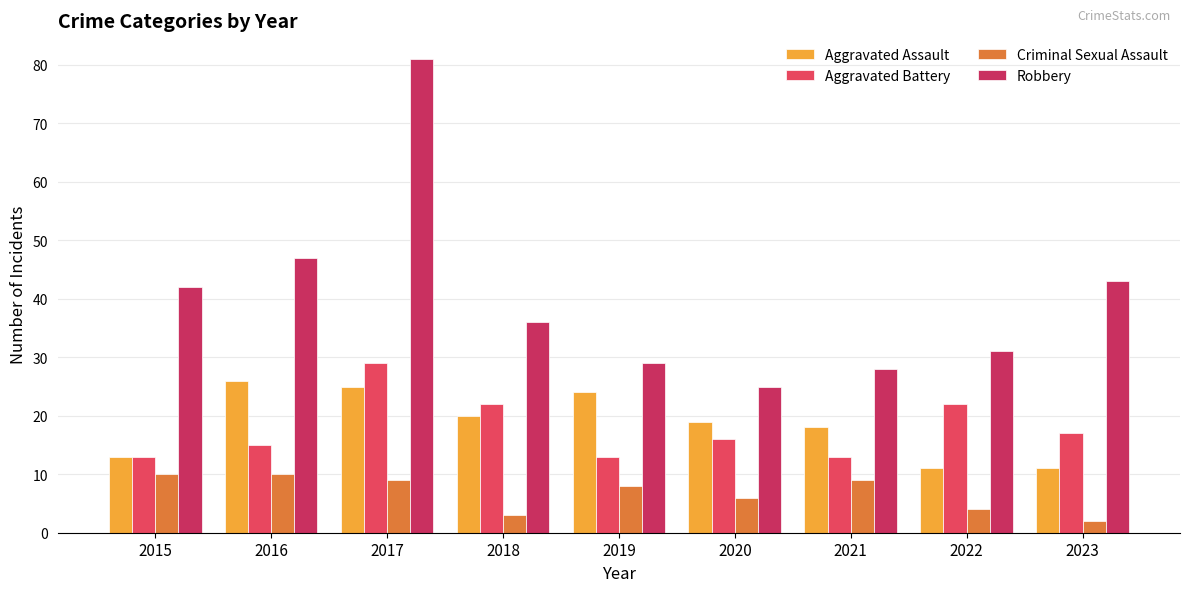

Rank the series at 2020 from lowest to highest value.

Criminal Sexual Assault, Aggravated Battery, Aggravated Assault, Robbery